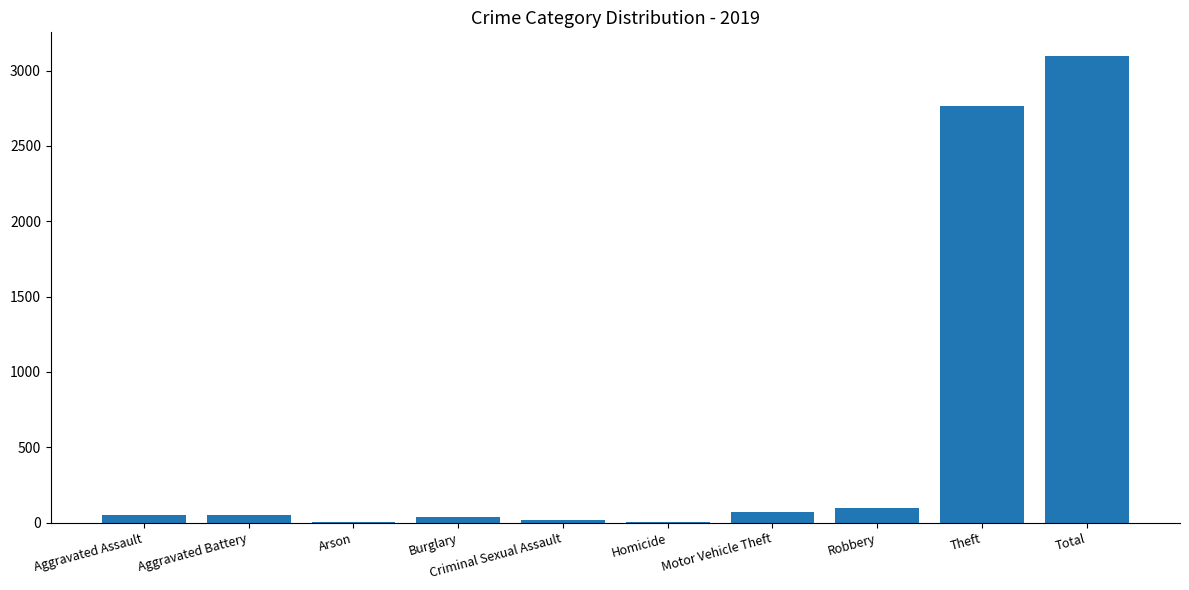

Is it true that the value at Theft is 4762?

False